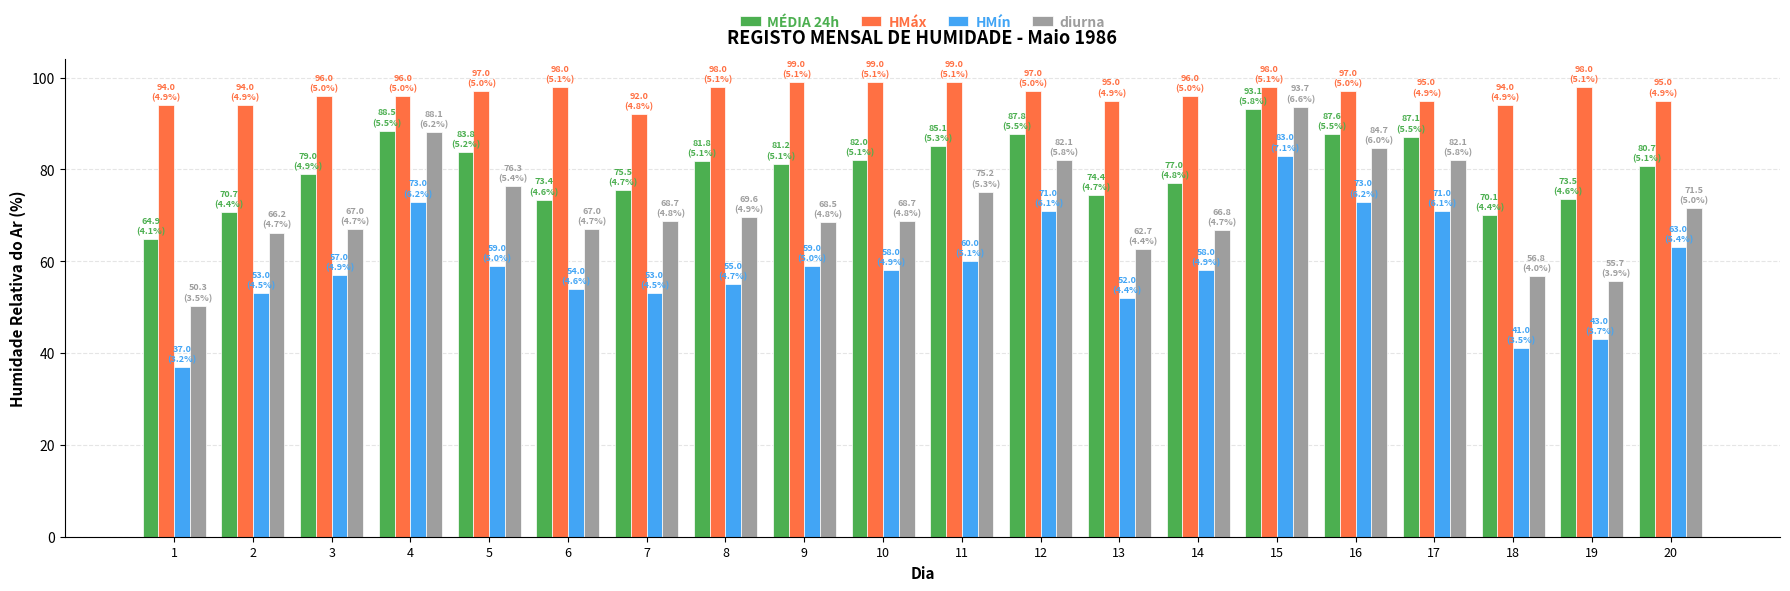

What is the difference between the maximum and minimum values in the diurna series?

43.3